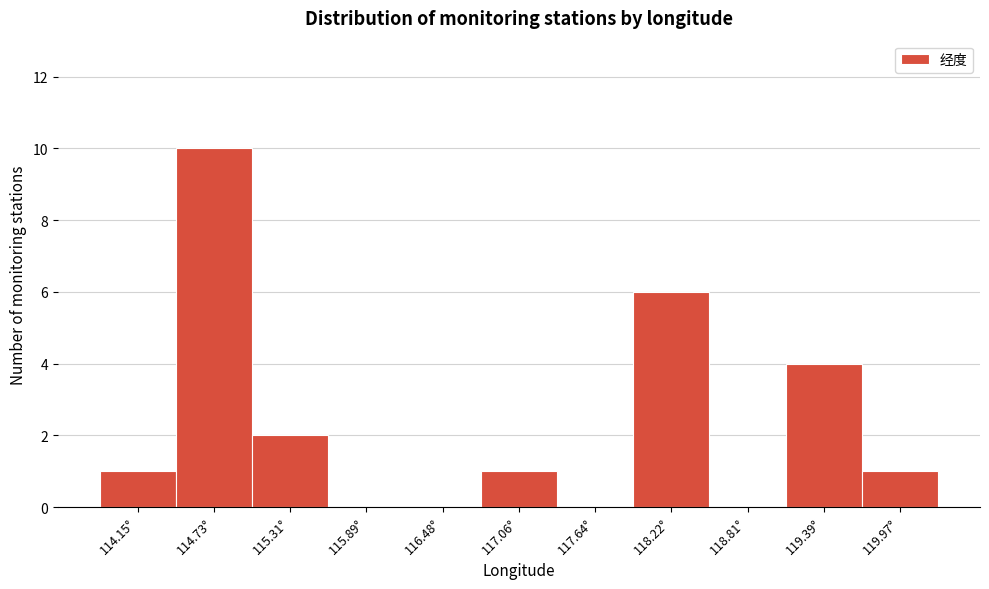

Over which range of the x-axis is the bar tallest?

114.4 to 115.0